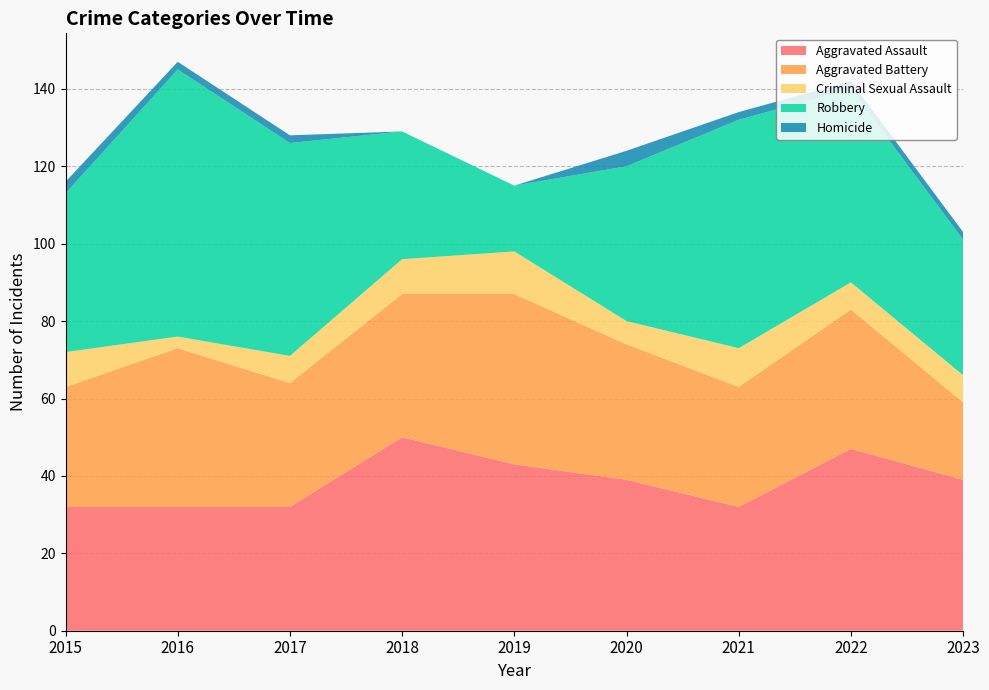

Reading right to left, what are all the values shown in this chart?

Aggravated Assault: 2023=39	2022=47	2021=32	2020=39	2019=43	2018=50	2017=32	2016=32	2015=32
Aggravated Battery: 2023=20	2022=36	2021=31	2020=35	2019=44	2018=37	2017=32	2016=41	2015=31
Criminal Sexual Assault: 2023=7	2022=7	2021=10	2020=6	2019=11	2018=9	2017=7	2016=3	2015=9
Robbery: 2023=35	2022=50	2021=59	2020=40	2019=17	2018=33	2017=55	2016=69	2015=41
Homicide: 2023=2	2022=2	2021=2	2020=4	2019=0	2018=0	2017=2	2016=2	2015=3